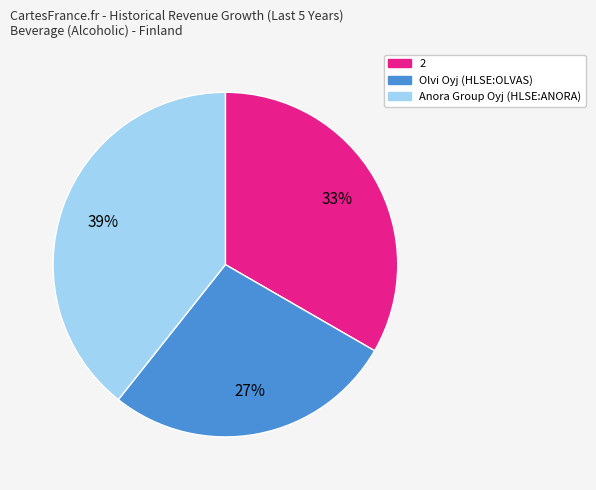

Does any single category account for the majority?

No